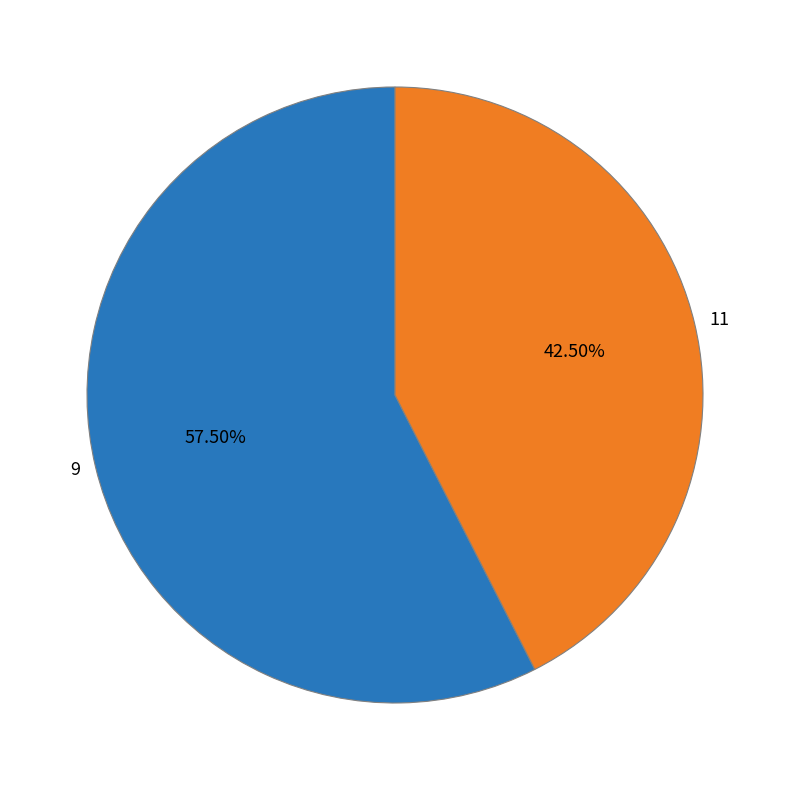

What percentage is NOT represented by 9?

42.5%